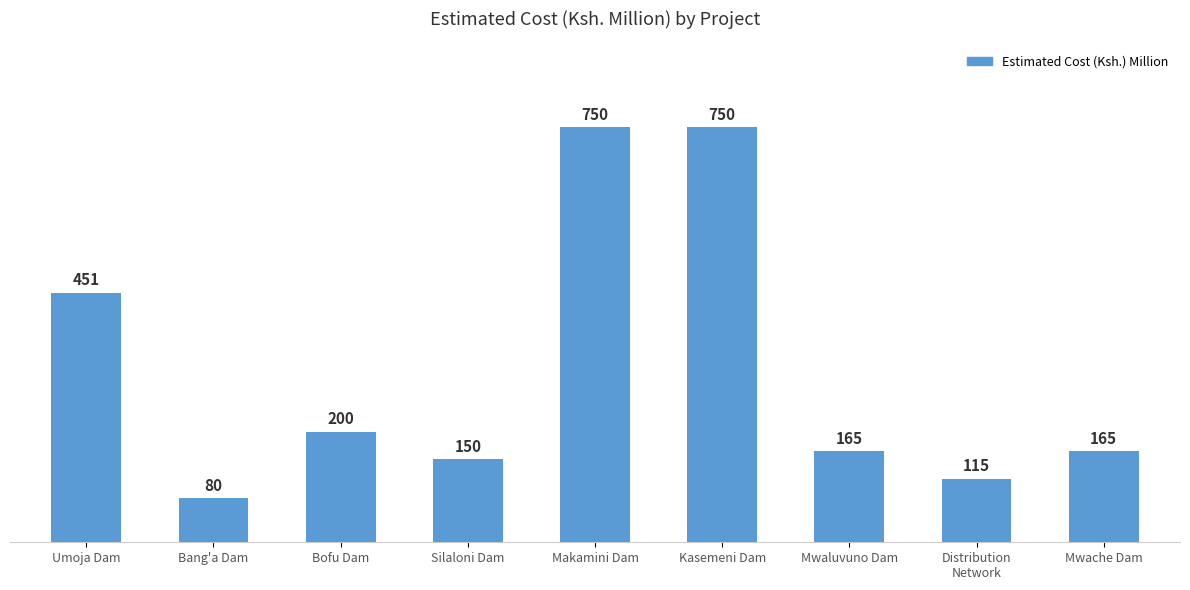

What is the change in value from Bang'a Dam to Silaloni Dam?

+70